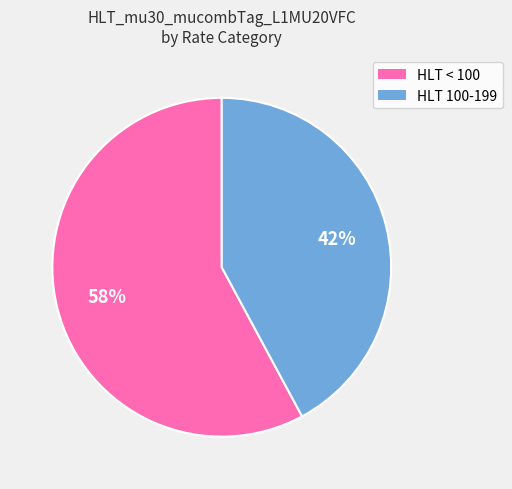

Does any single category account for the majority?

Yes